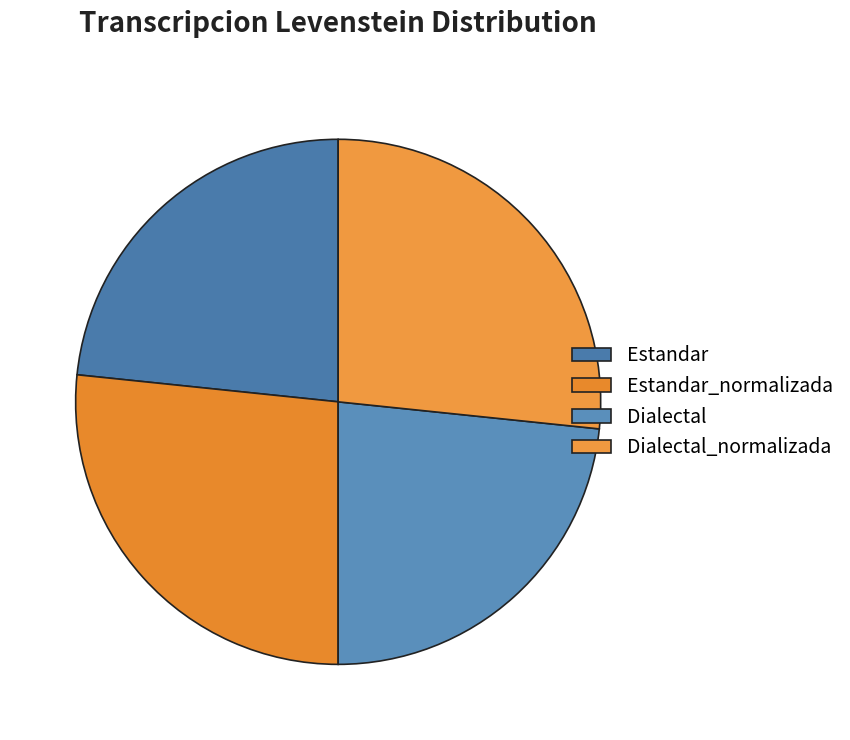

Approximately how many times larger is the value at Estandar compared to Estandar_normalizada?

0.9